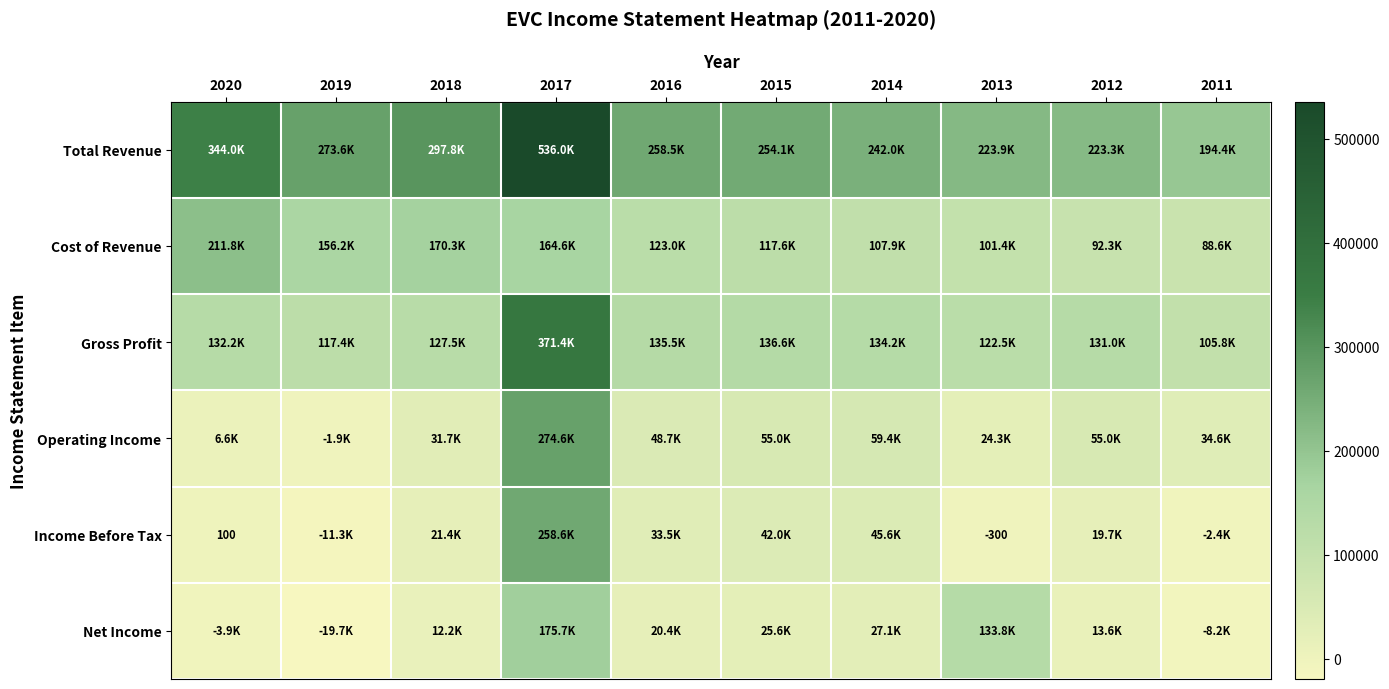

Which series has the largest total across all categories?

Total Revenue